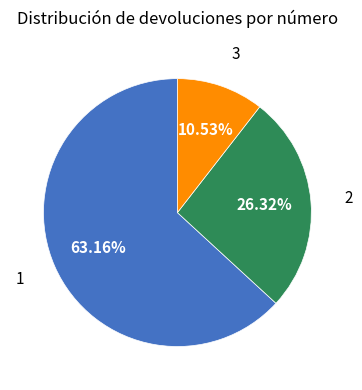

Does any single category account for the majority?

Yes